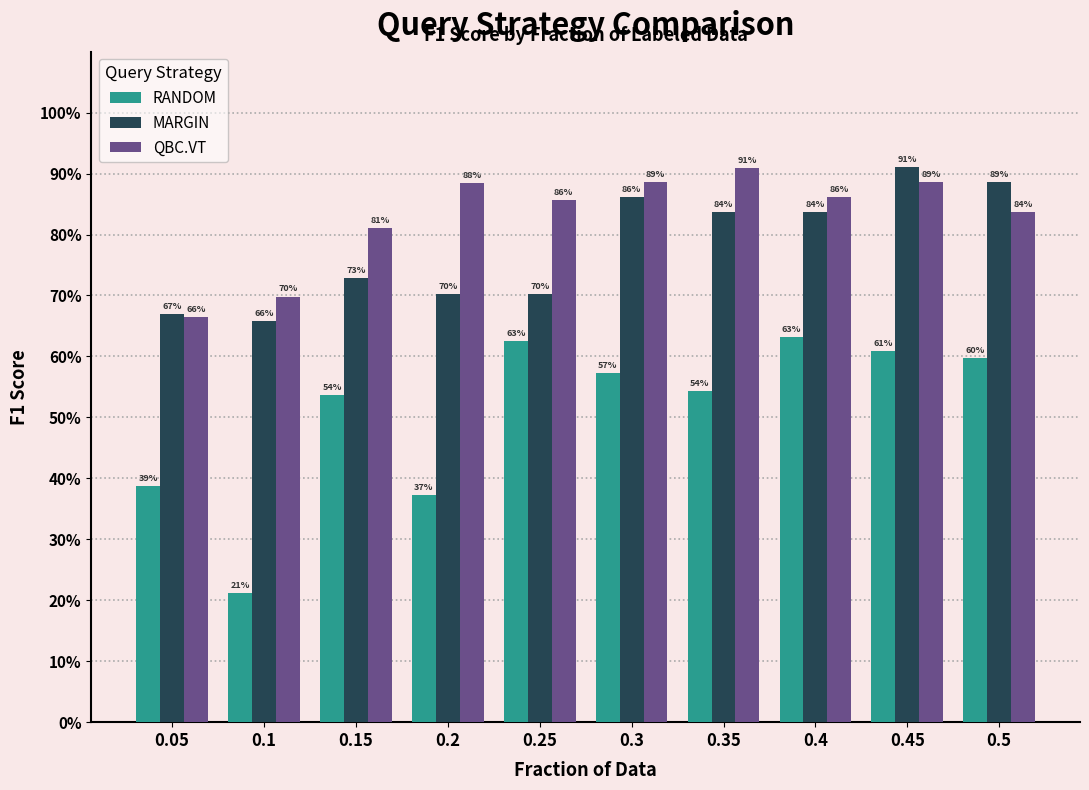

Rank the series by their average value, from highest to lowest.

QBC.VT, MARGIN, RANDOM